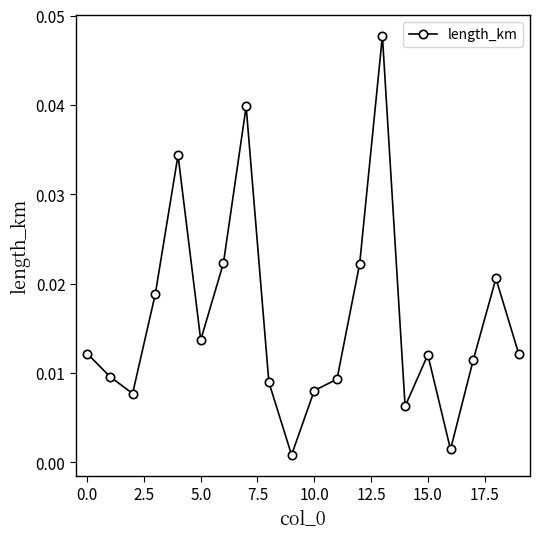

How many points are higher than both their immediate neighbors (excluding endpoints)?

5